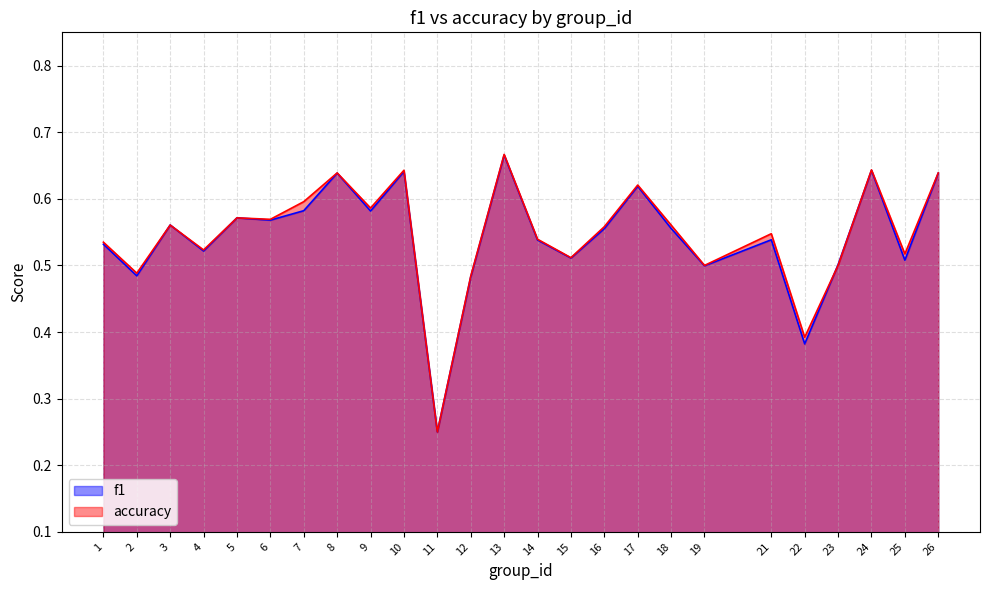

List the series in order of their peak value, lowest first.

f1, accuracy